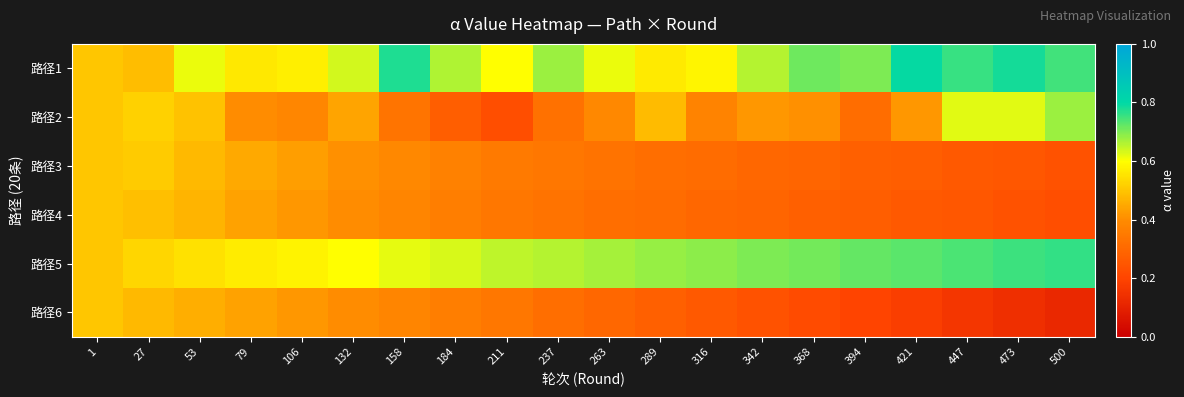

Rank the series at 316 from highest to lowest value.

路径5, 路径1, 路径2, 路径3, 路径4, 路径6